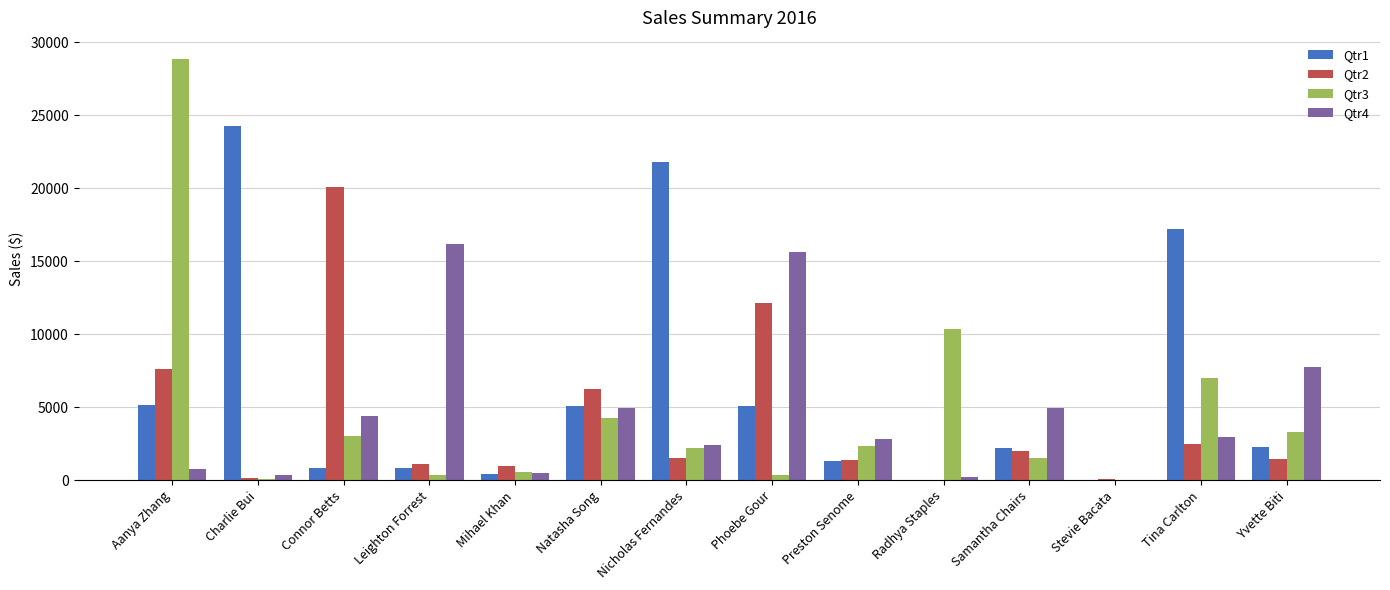

Count the number of data series in this chart.

4